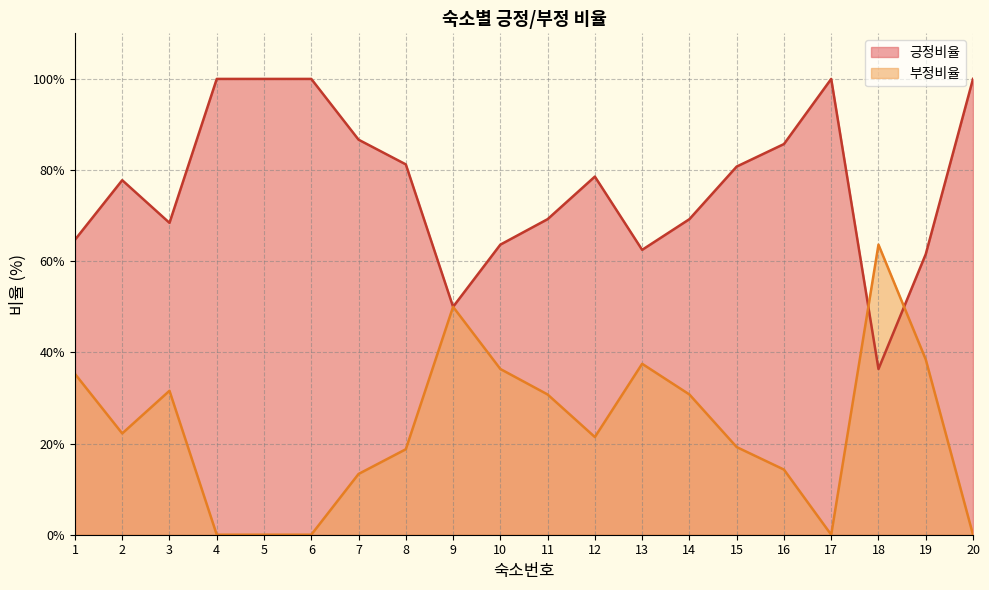

What is the spread (max minus min) of values at 2?

55.6